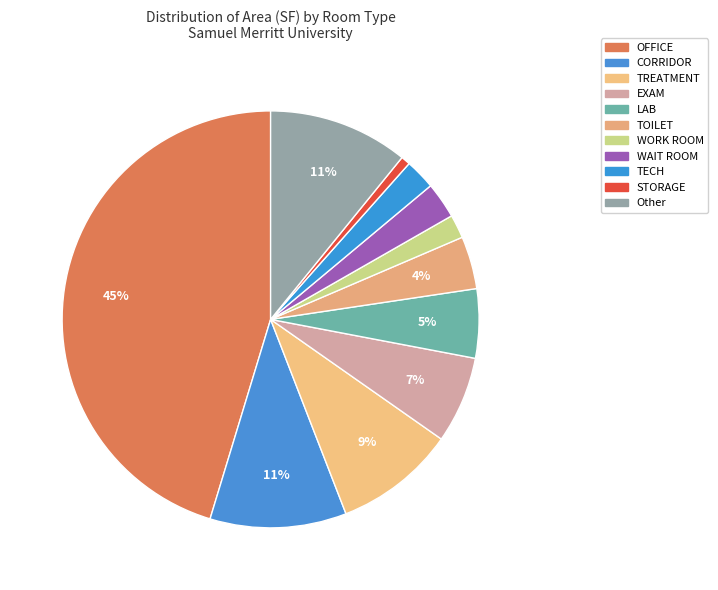

To the nearest percent, what is the difference between the STORAGE and WAIT ROOM slice percentages?

2%